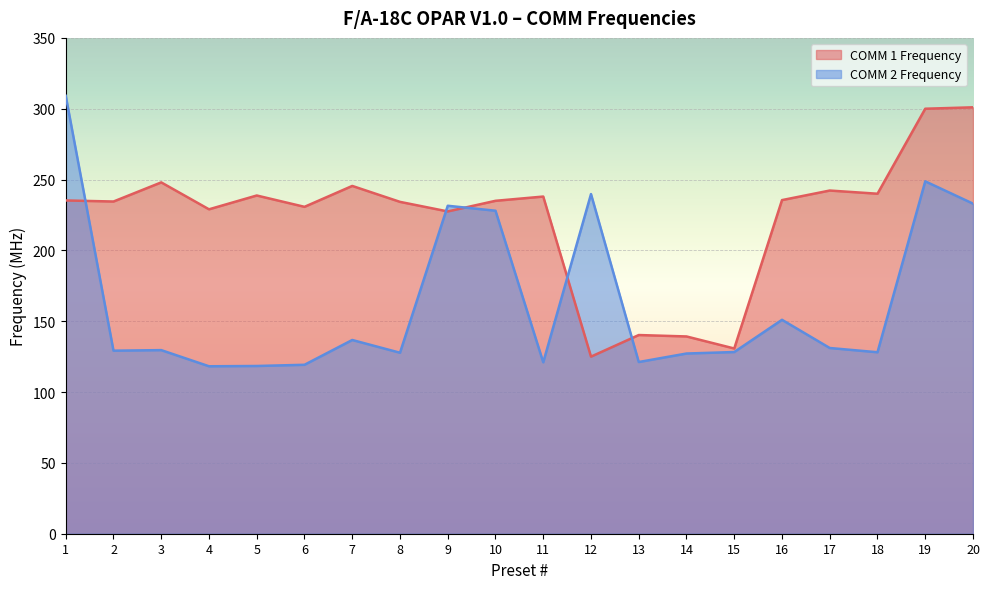

How many lines are shown in the chart?

2